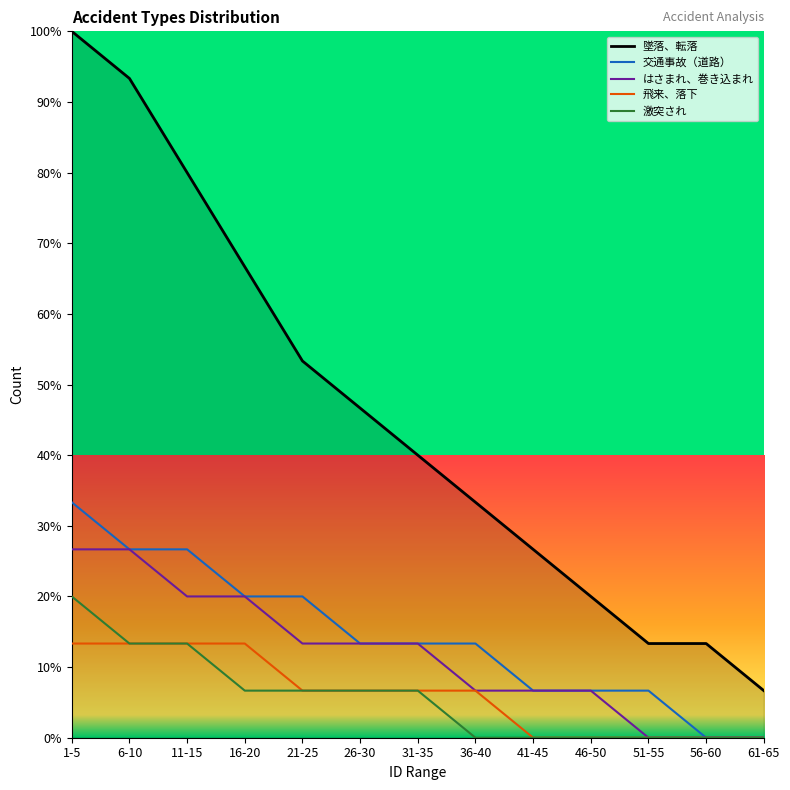

What is the difference between the highest and lowest values at 31-35?

33.3